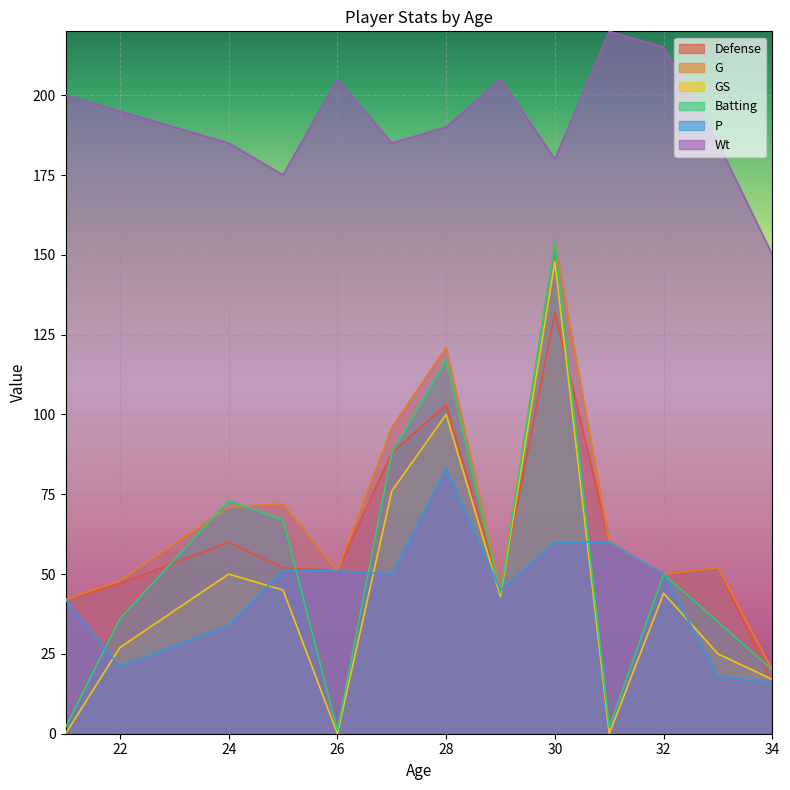

What is the highest value of the G series?

154